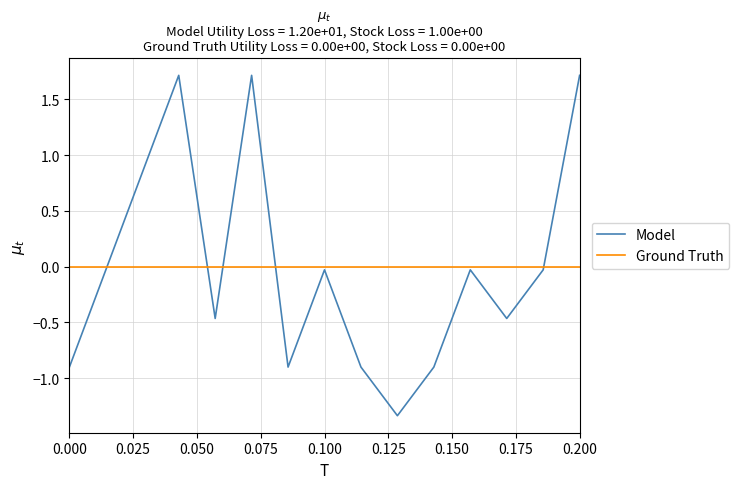

Which series has the widest spread of values?

Model